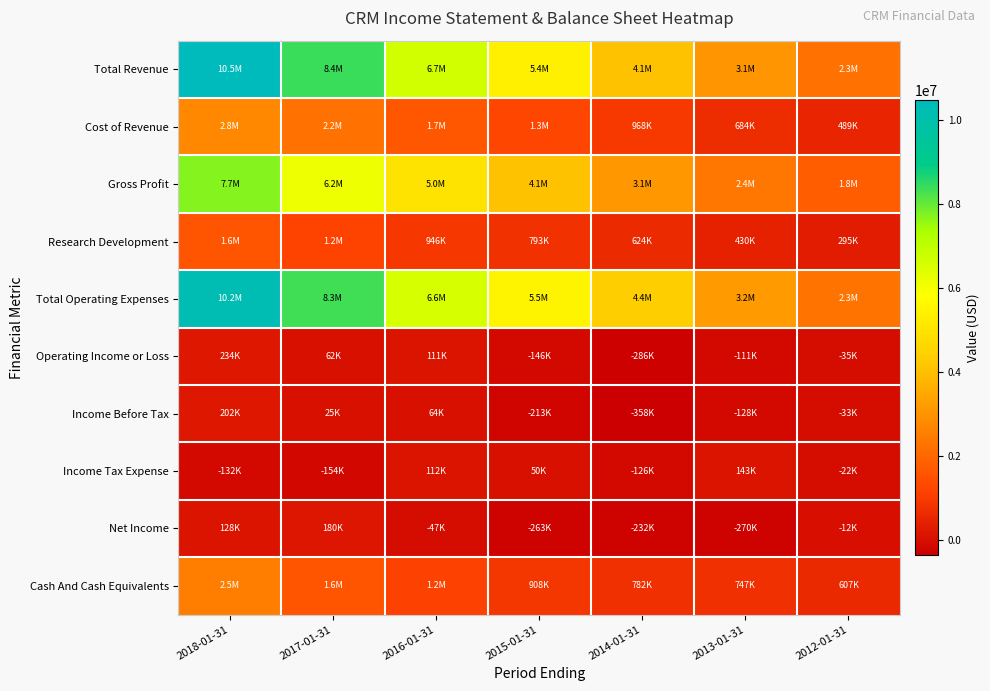

Reading left to right, what are all the values shown in this chart?

Total Revenue: 2018-01-31=10480000	2017-01-31=8392000	2016-01-31=6667200	2015-01-31=5373600	2014-01-31=4071000	2013-01-31=3050200	2012-01-31=2266500
Cost of Revenue: 2018-01-31=2773500	2017-01-31=2234000	2016-01-31=1654500	2015-01-31=1289300	2014-01-31=968400	2013-01-31=683600	2012-01-31=488900
Gross Profit: 2018-01-31=7706500	2017-01-31=6157900	2016-01-31=5012700	2015-01-31=4084300	2014-01-31=3102600	2013-01-31=2366600	2012-01-31=1777700
Research Development: 2018-01-31=1553100	2017-01-31=1208100	2016-01-31=946300	2015-01-31=792900	2014-01-31=623800	2013-01-31=429500	2012-01-31=295300
Total Operating Expenses: 2018-01-31=10245700	2017-01-31=8330200	2016-01-31=6555900	2015-01-31=5519200	2014-01-31=4357100	2013-01-31=3160900	2012-01-31=2301600
Operating Income or Loss: 2018-01-31=234300	2017-01-31=61700	2016-01-31=111300	2015-01-31=-145600	2014-01-31=-286100	2013-01-31=-110700	2012-01-31=-35100
Income Before Tax: 2018-01-31=202100	2017-01-31=25400	2016-01-31=64300	2015-01-31=-213100	2014-01-31=-357900	2013-01-31=-127800	2012-01-31=-33300
Income Tax Expense: 2018-01-31=-132300	2017-01-31=-154200	2016-01-31=111700	2015-01-31=49600	2014-01-31=-125800	2013-01-31=142700	2012-01-31=-21700
Net Income: 2018-01-31=127500	2017-01-31=179600	2016-01-31=-47400	2015-01-31=-262700	2014-01-31=-232200	2013-01-31=-270400	2012-01-31=-11600
Cash And Cash Equivalents: 2018-01-31=2543000	2017-01-31=1606500	2016-01-31=1158400	2015-01-31=908100	2014-01-31=781600	2013-01-31=747200	2012-01-31=607300